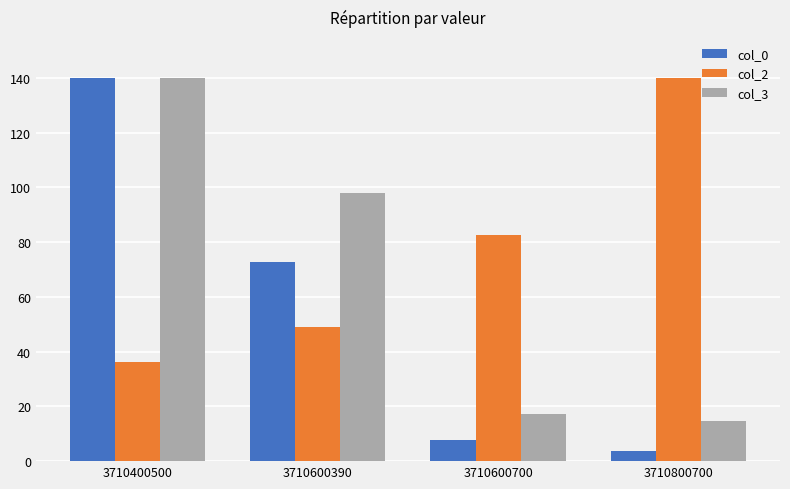

Is it true that col_3 equals 23.2 at 3710600390?

False